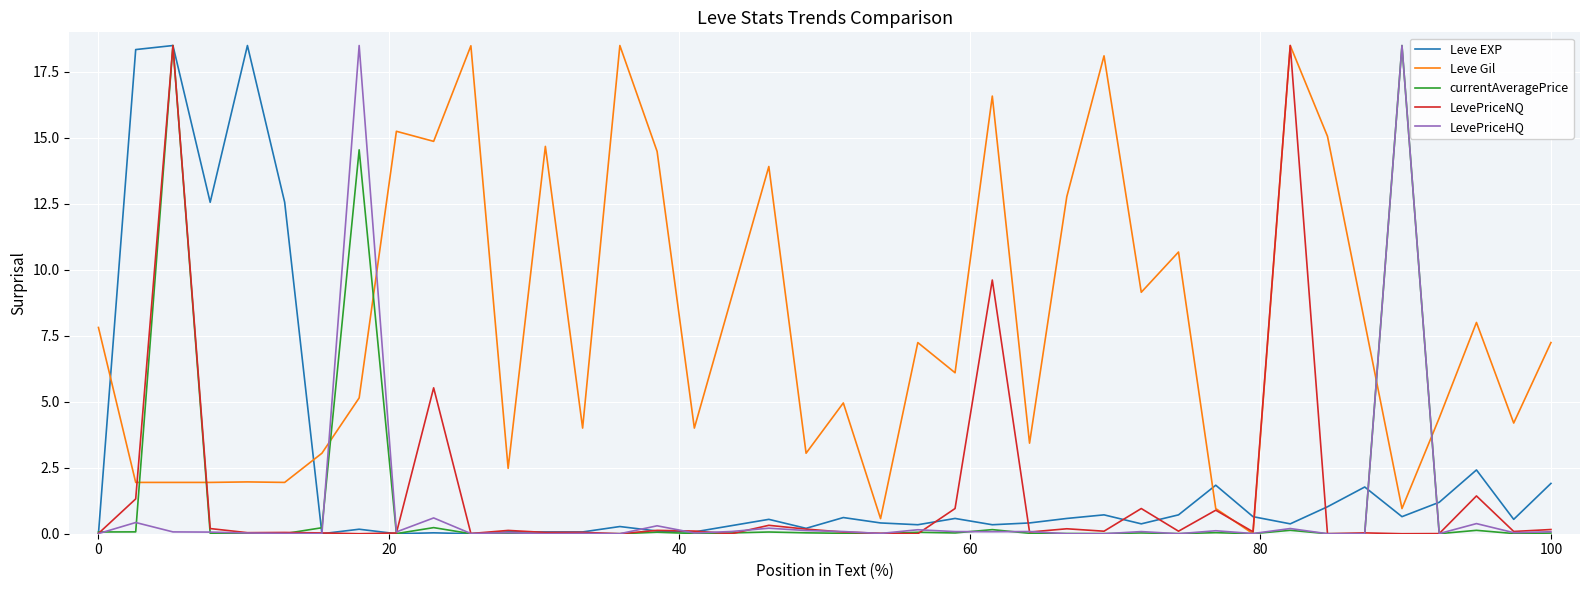

Which series has the largest total across all categories?

Leve Gil